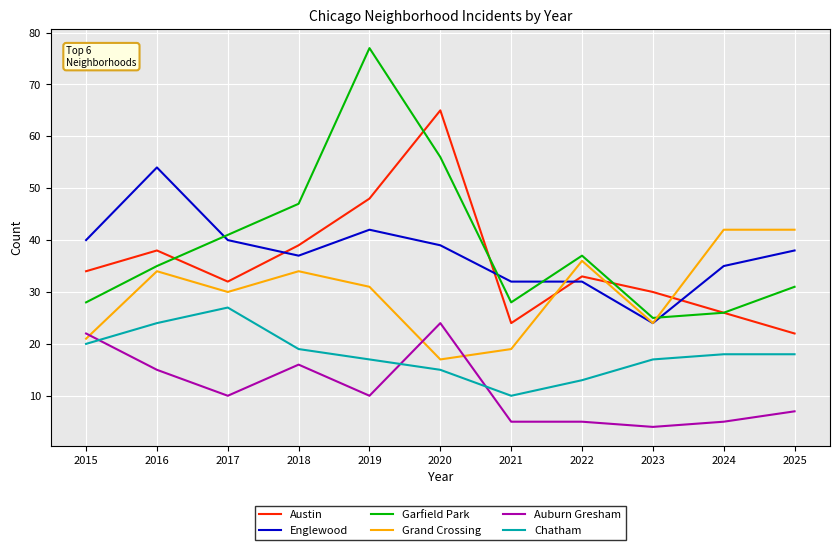

Reading left to right, extract all data points from this chart.

Austin: 34	38	32	39	48	65	24	33	30	26	22
Englewood: 40	54	40	37	42	39	32	32	24	35	38
Garfield Park: 28	35	41	47	77	56	28	37	25	26	31
Grand Crossing: 21	34	30	34	31	17	19	36	24	42	42
Auburn Gresham: 22	15	10	16	10	24	5	5	4	5	7
Chatham: 20	24	27	19	17	15	10	13	17	18	18